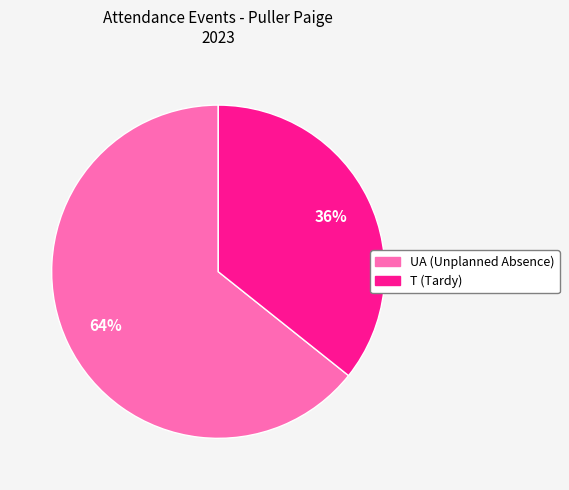

To the nearest percent, what is the combined percentage of UA (Unplanned Absence) and T (Tardy)?

100%